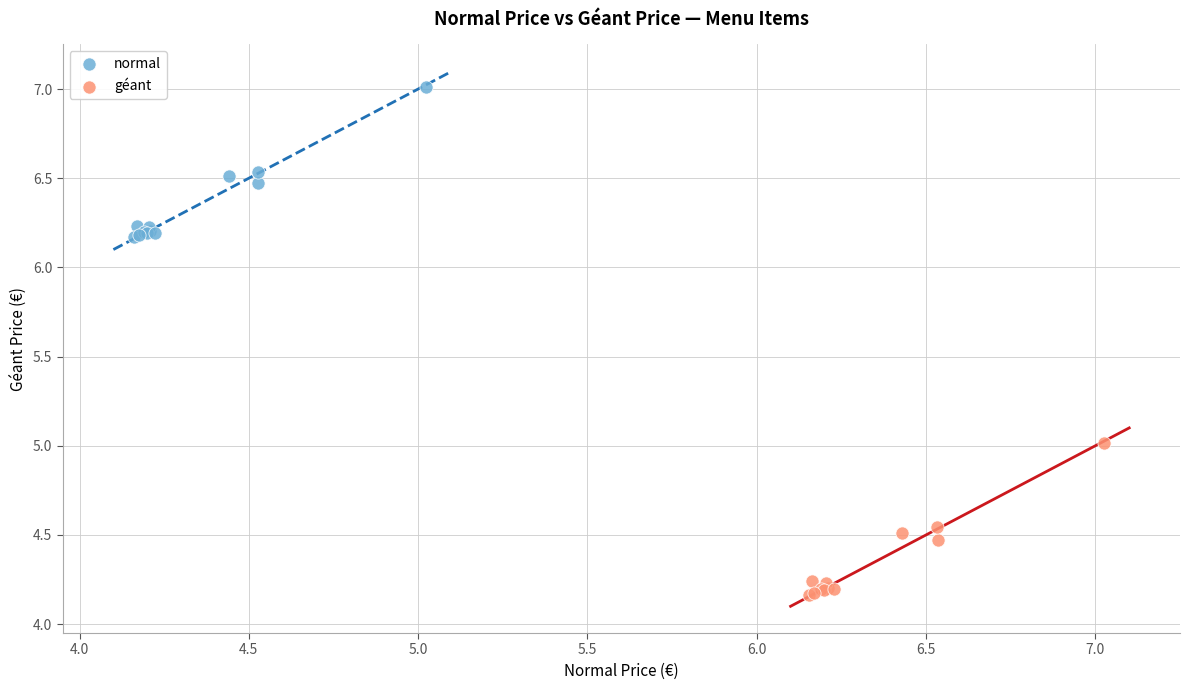

Which series reaches the minimum Y coordinate?

géant